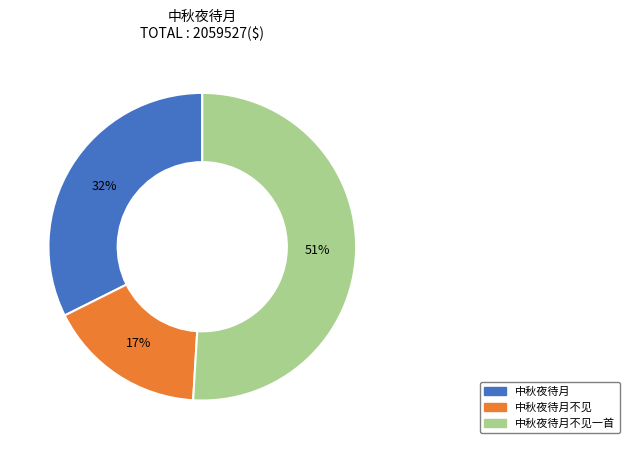

Is there any slice that represents more than half of the pie?

Yes